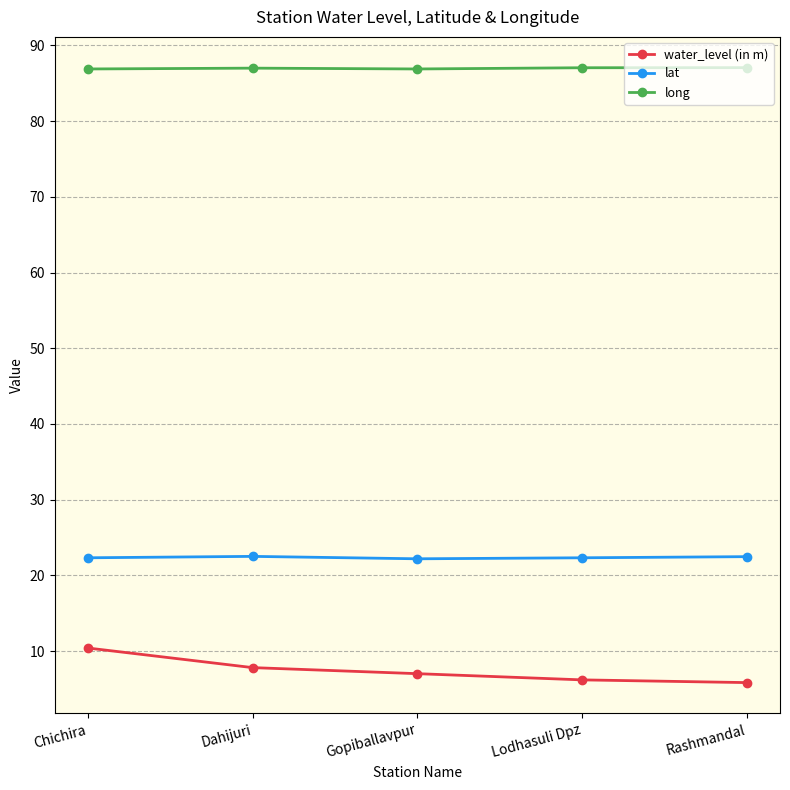

What is the difference between the highest and lowest values at Rashmandal?

81.2